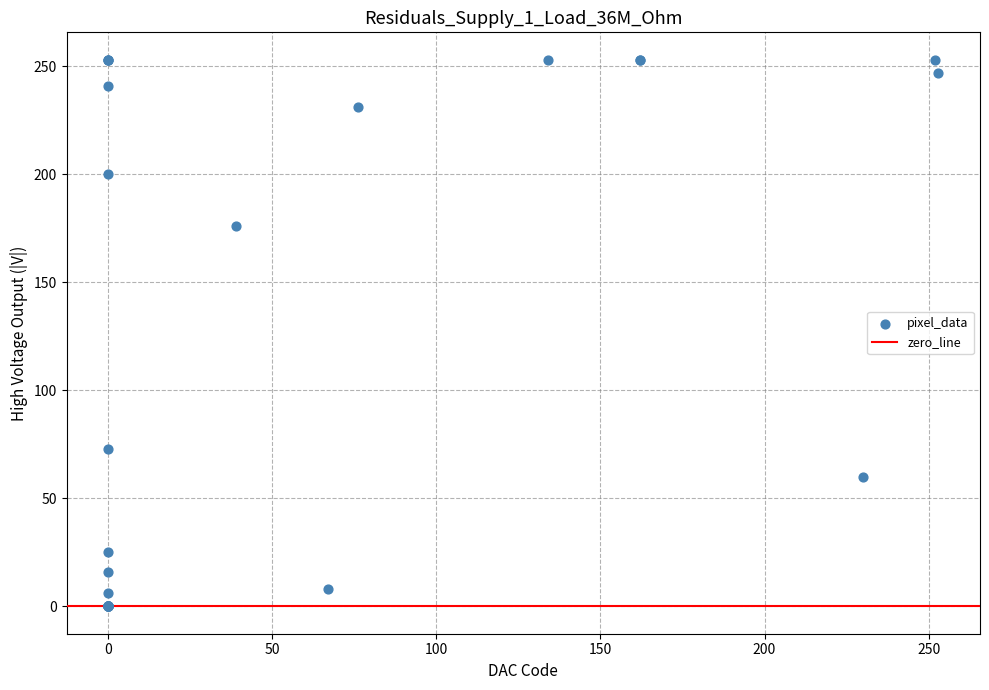

What Y value in the scatter plot is closest to 126?

176